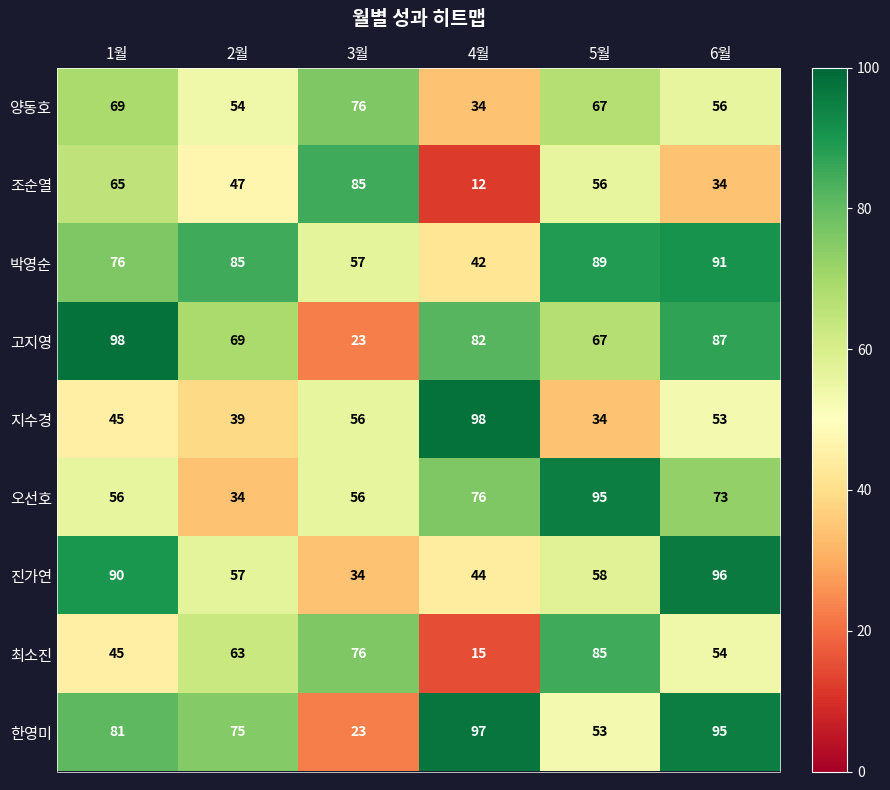

What is the minimum value shown in the chart?

12